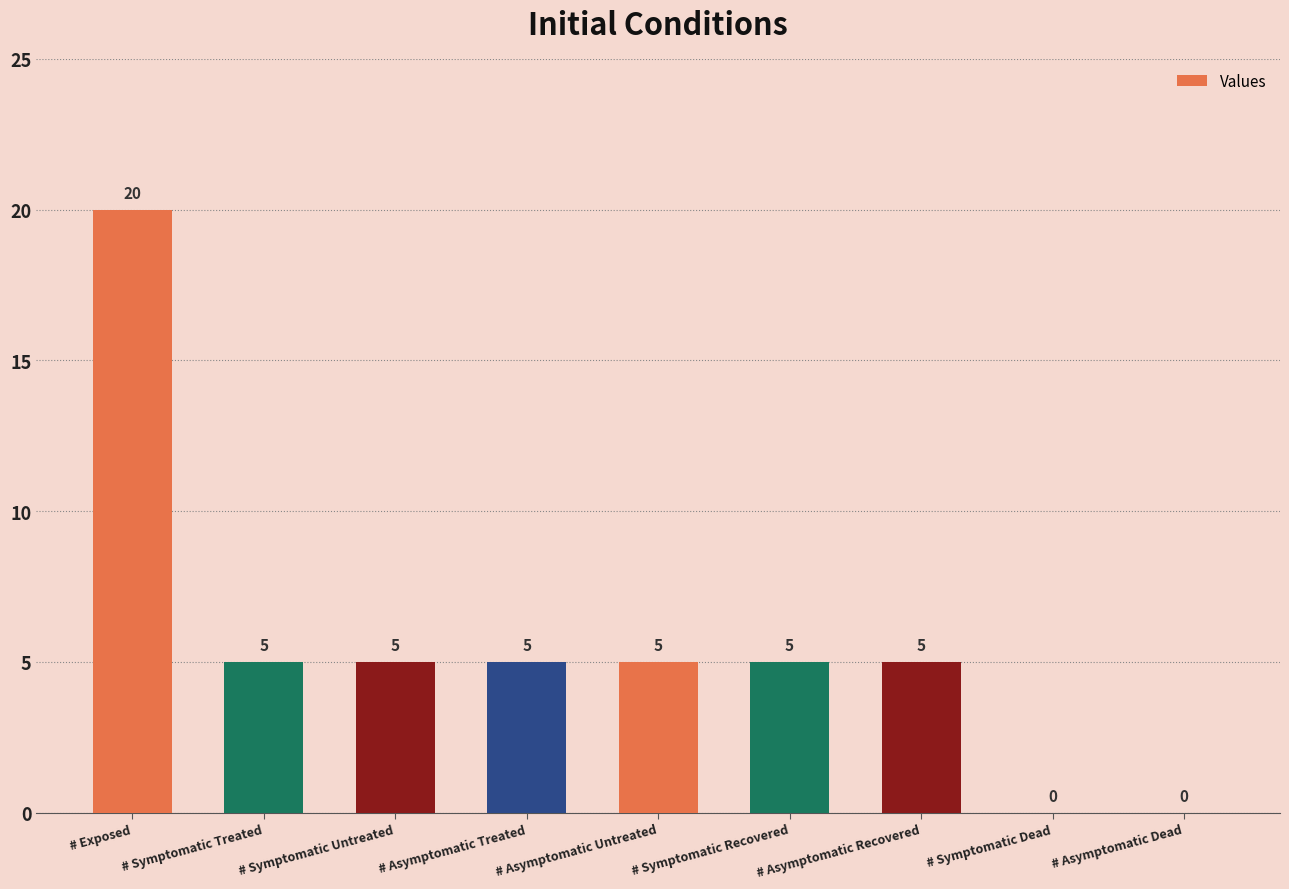

What is the sum of all values?

50